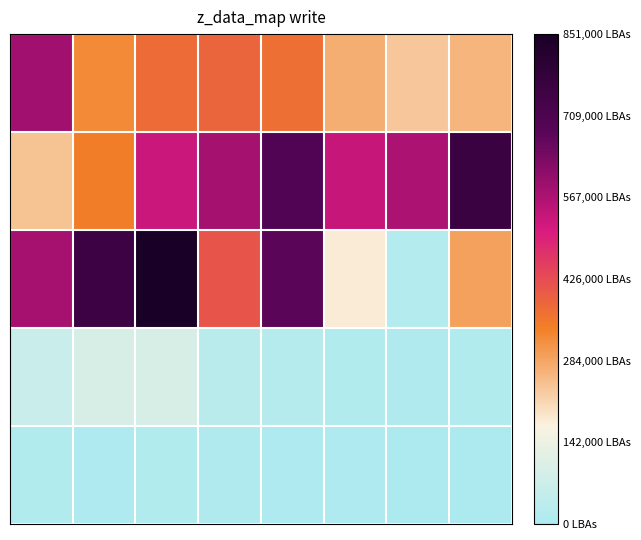

What is the smallest value displayed?

323